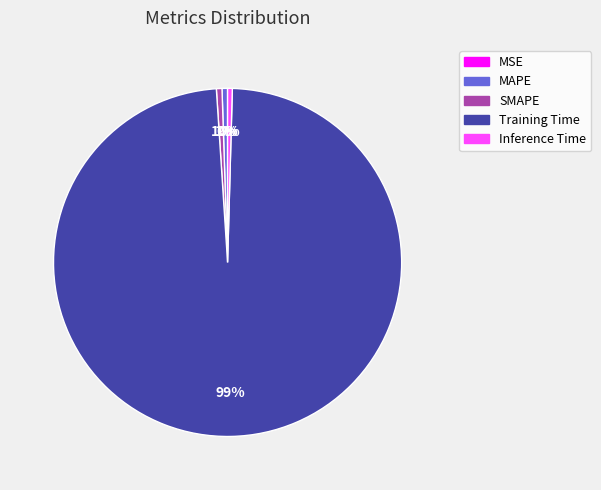

Which category has the biggest portion of the pie?

Training Time